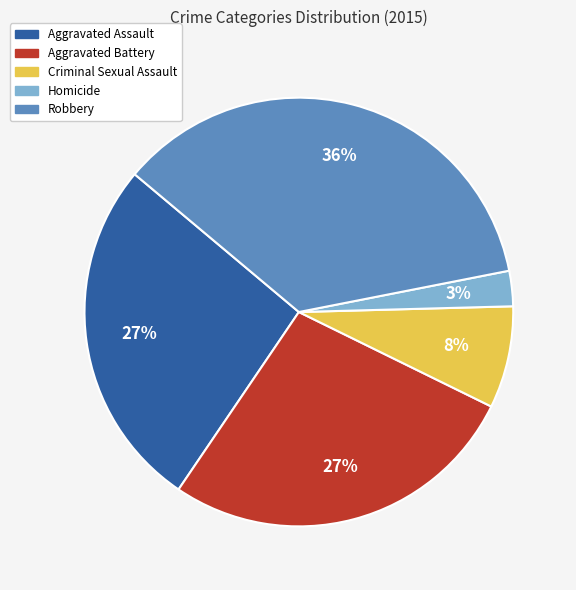

Is there any slice that represents more than half of the pie?

No